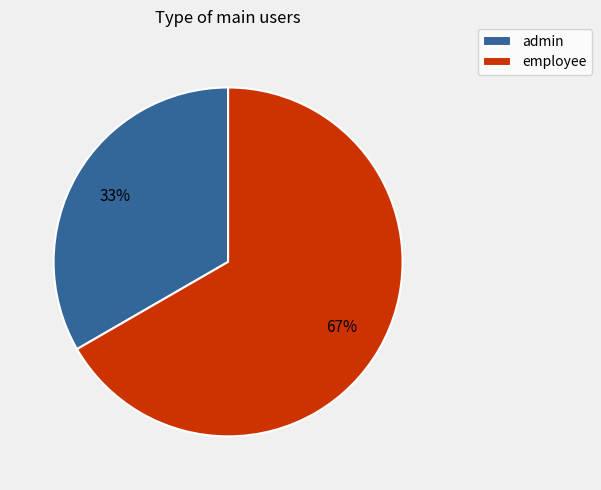

The employee slice represents 61% of the pie. True or false?

False